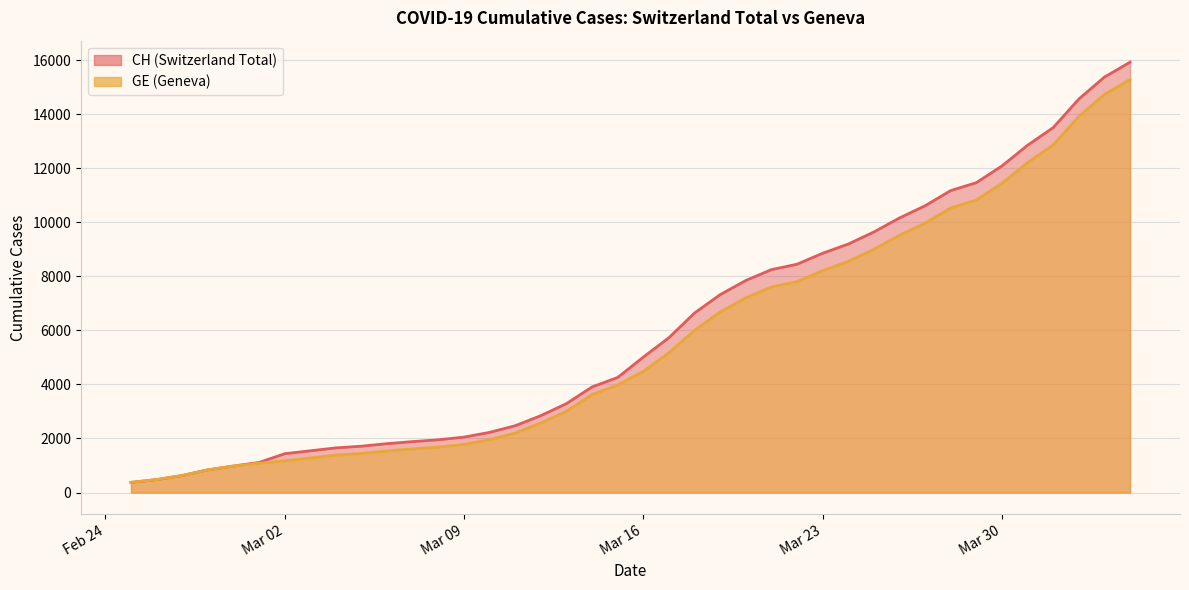

Is the value of GE at 2020-03-11 greater than the value of CH at 2020-03-08?

Yes